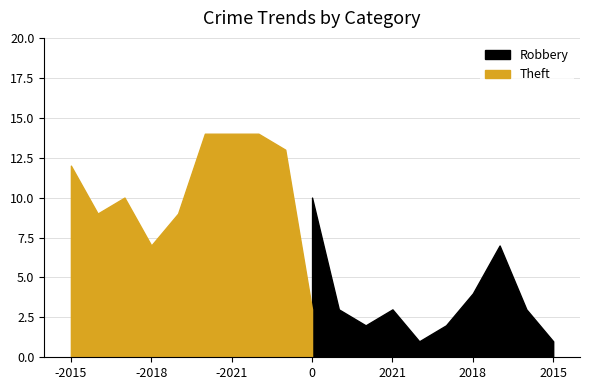

How many Robbery values are between 2 and 4?

6